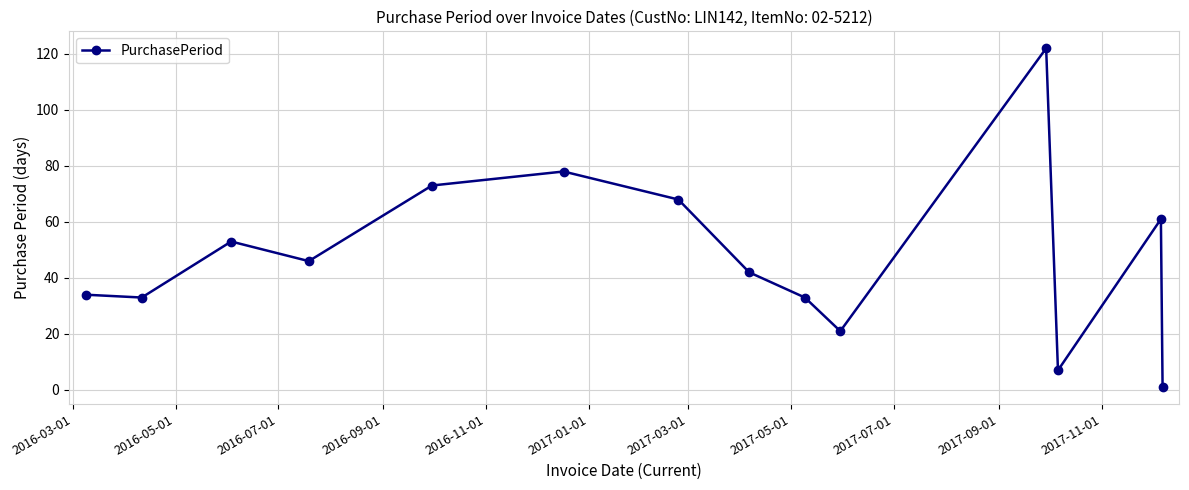

What is the maximum value shown in the chart?

122